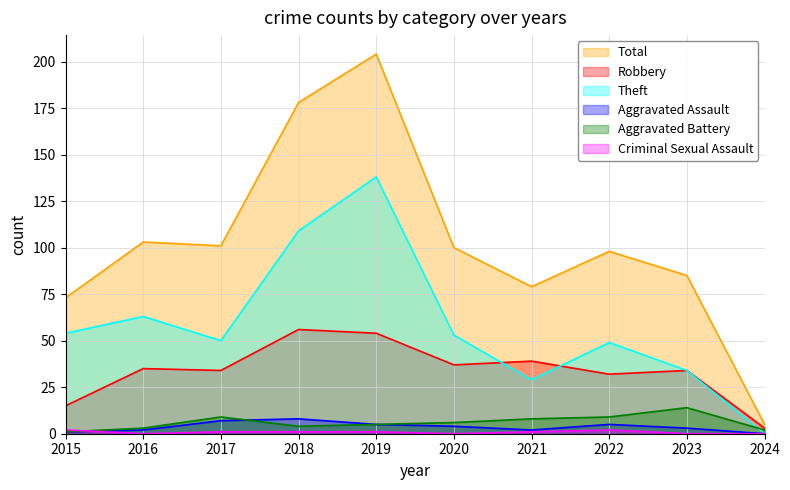

The value of Theft at 2021 is 29. True or false?

True